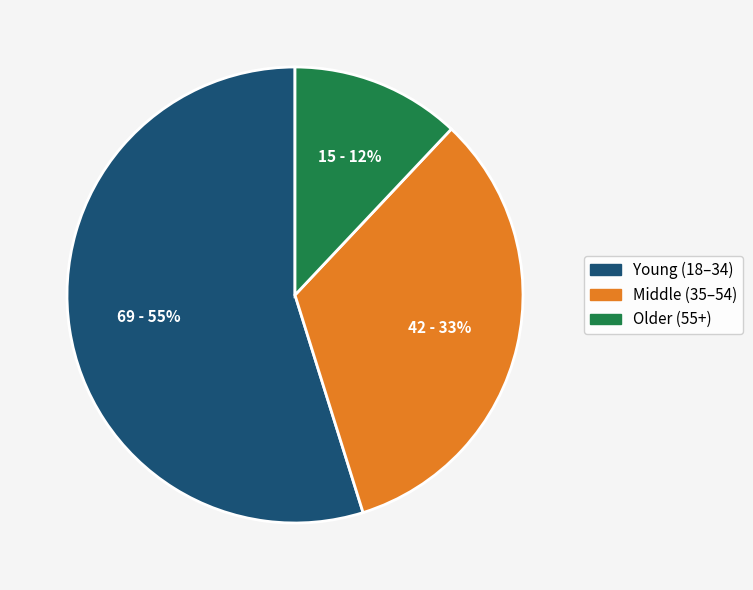

To the nearest percent, what is the average slice percentage?

33%